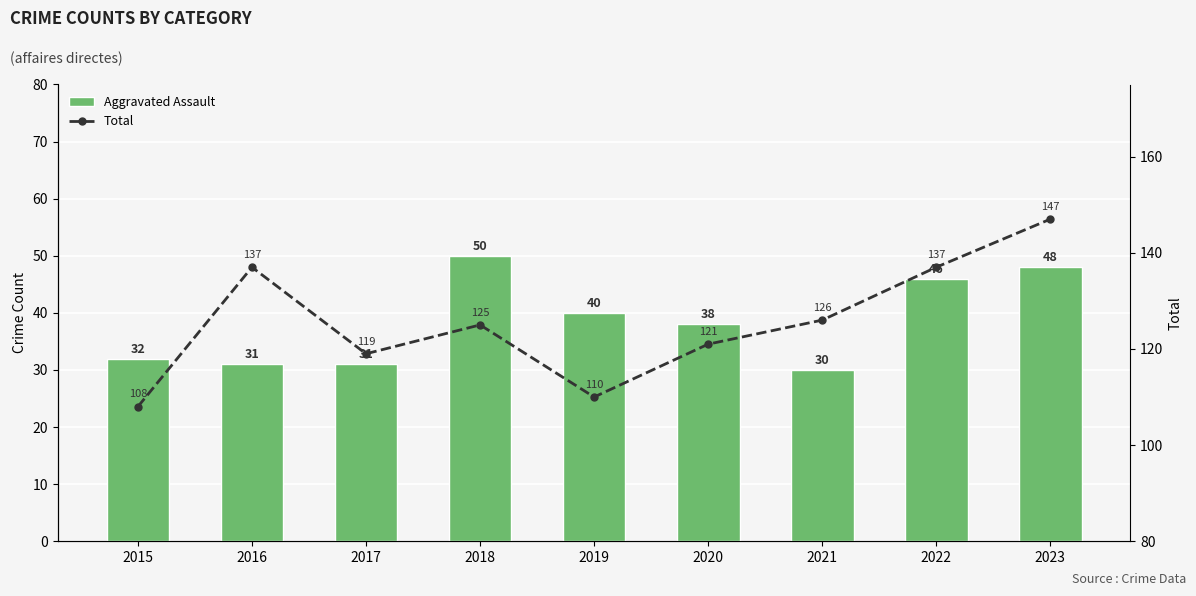

At how many categories does at least one series exceed 40?

9